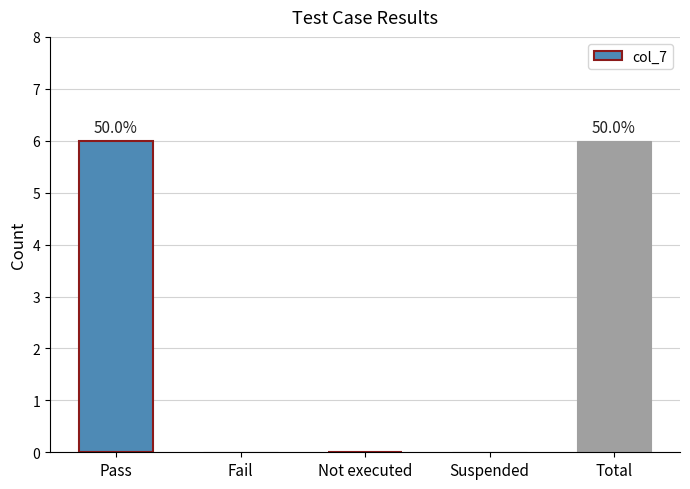

What is the greatest value displayed?

6